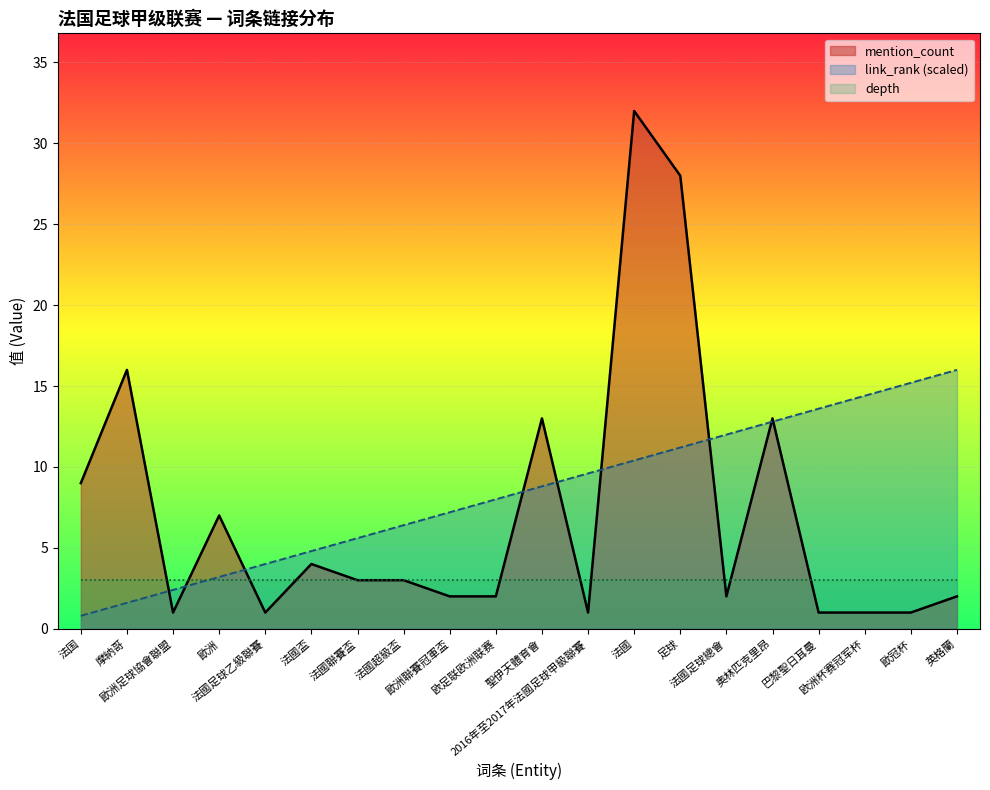

Is it true that mention_count_line equals 1.0 at 巴黎聖日耳曼?

True